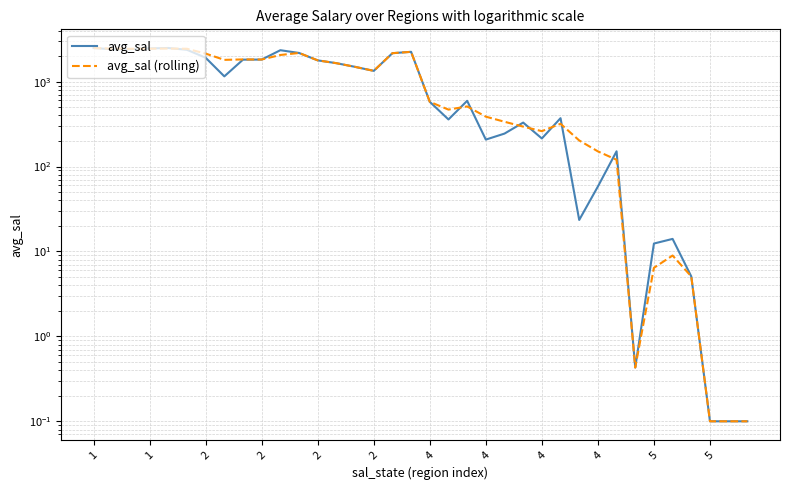

What is the value of the avg_sal point at the 26th from the left?

371.3